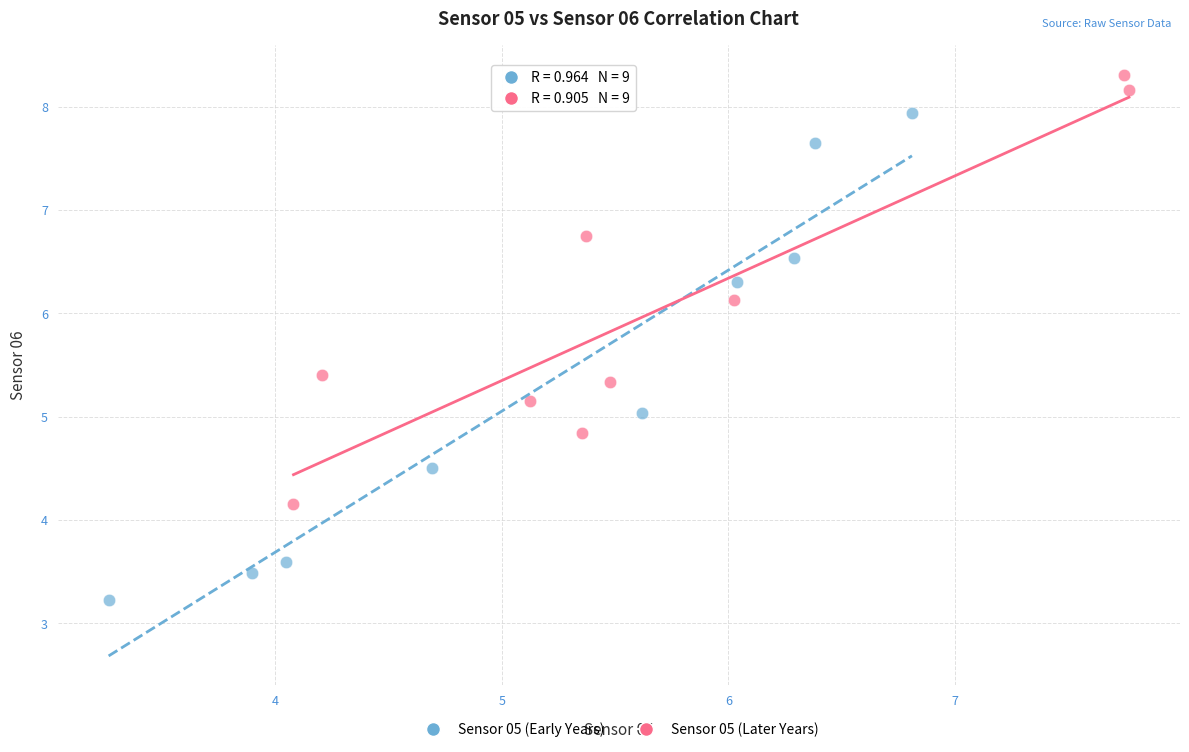

Which series has the largest Y range (max minus min)?

Sensor 05 (Early Years)